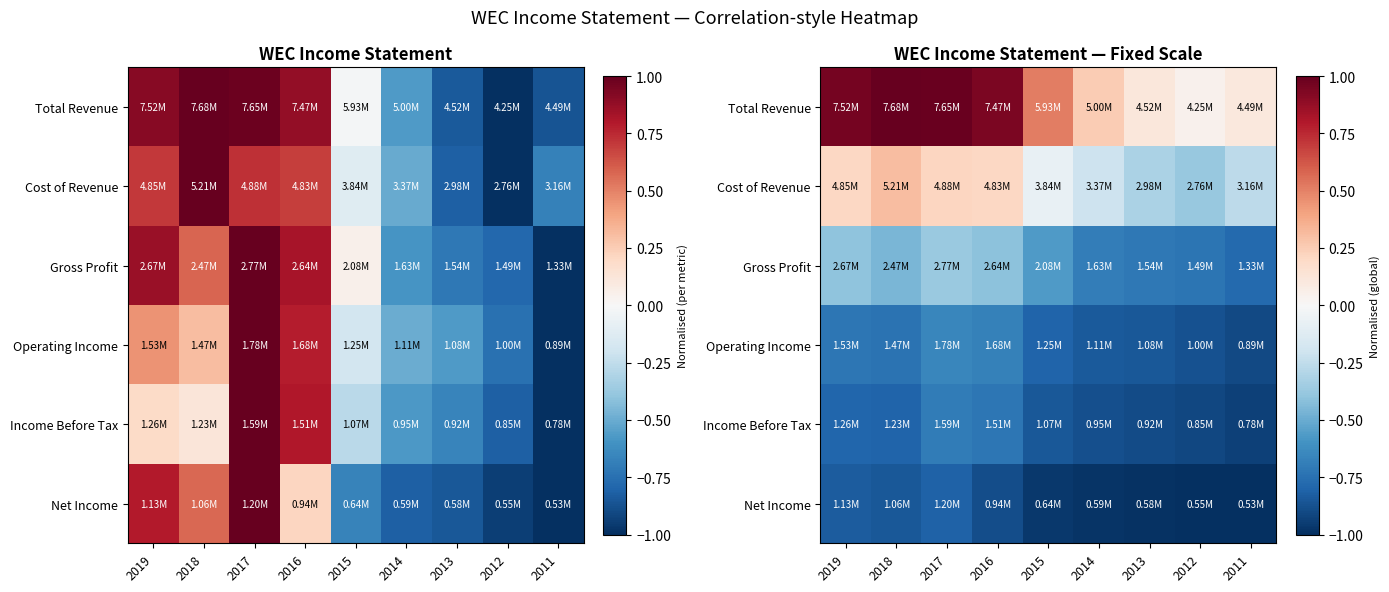

What is the spread (max minus min) of values at 2012?

1.0